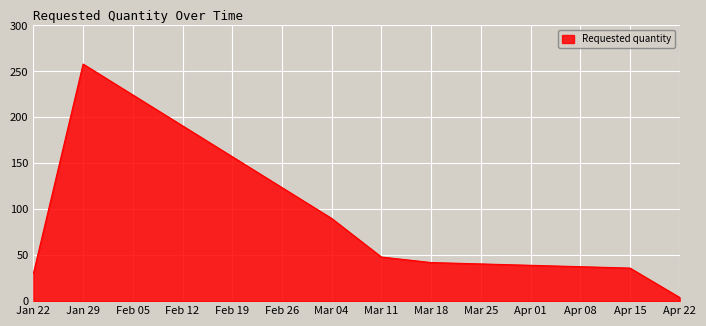

List the labels in order of value, smallest first.

Apr 22, Jan 22, Apr 15, Mar 18, Mar 11, Mar 04, Jan 29